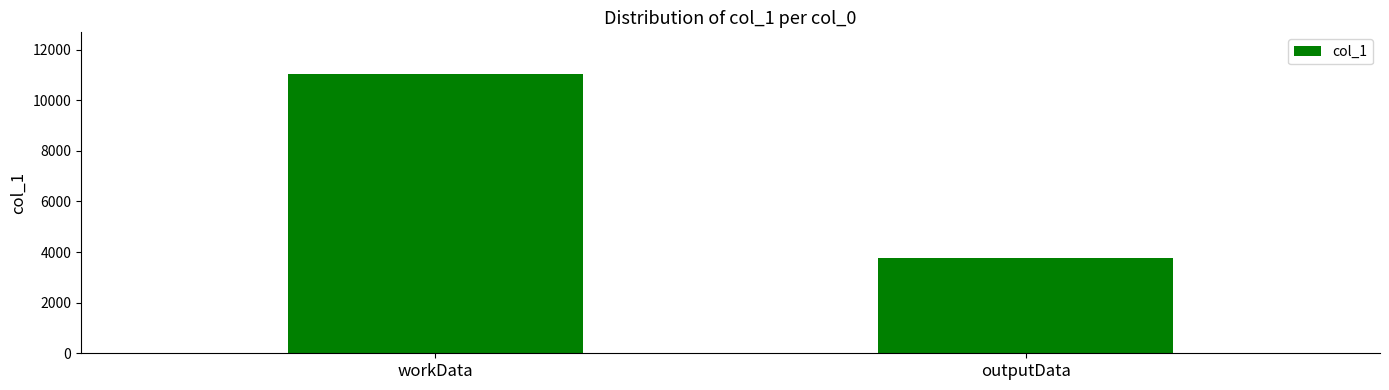

Which category has the highest value across all series?

workData